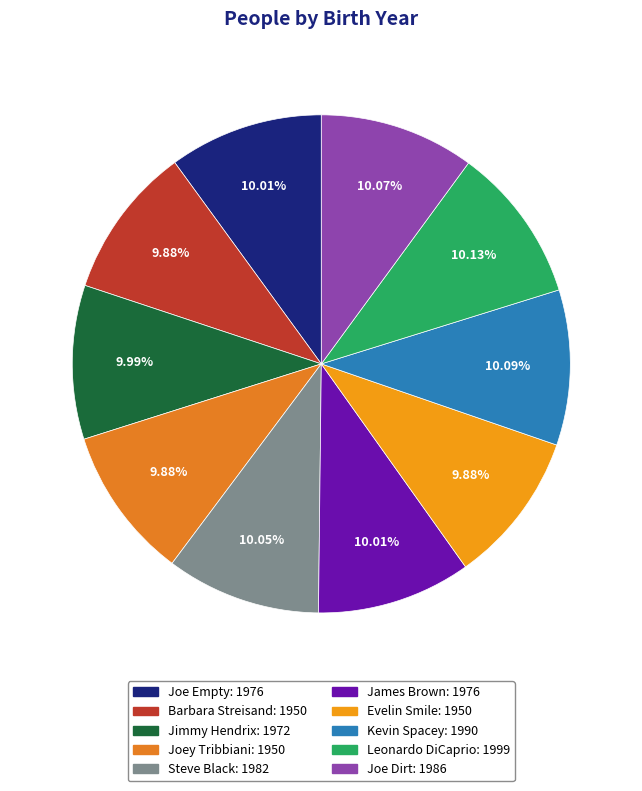

Is Barbara Streisand the majority of the pie?

No